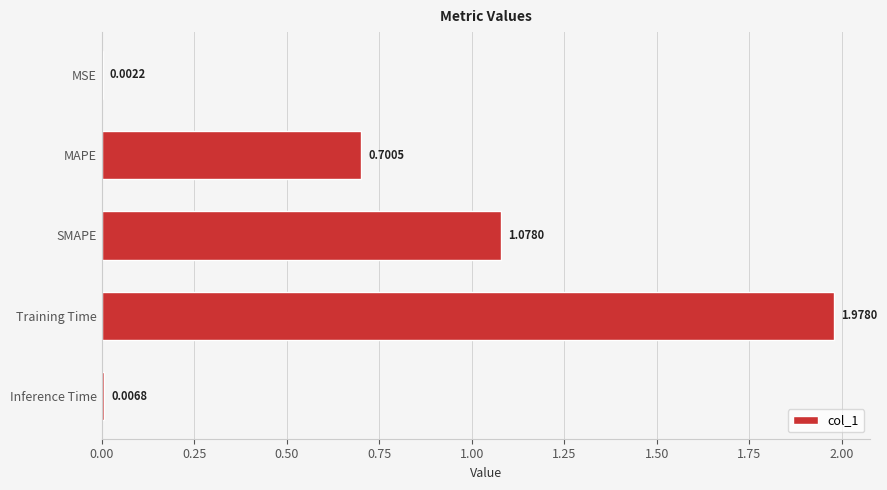

Between MSE and SMAPE, which is larger?

SMAPE